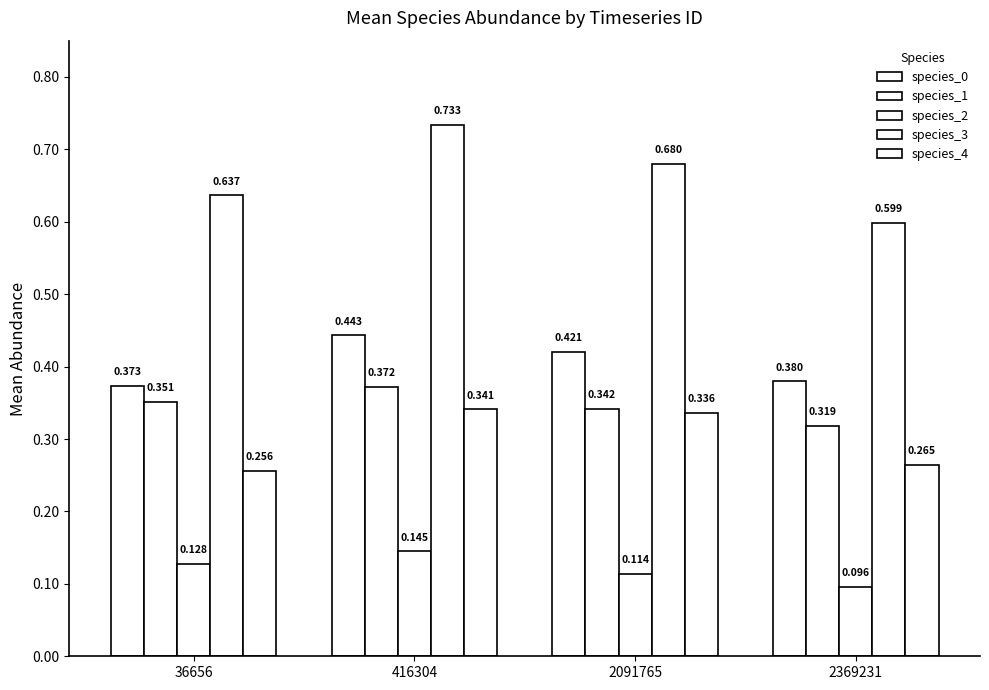

What is the minimum value for species_2?

0.1